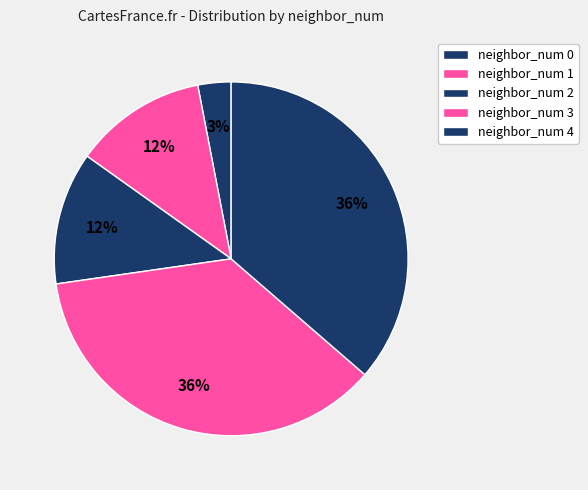

To the nearest percent, what is the difference between the largest and smallest slice percentages?

33%